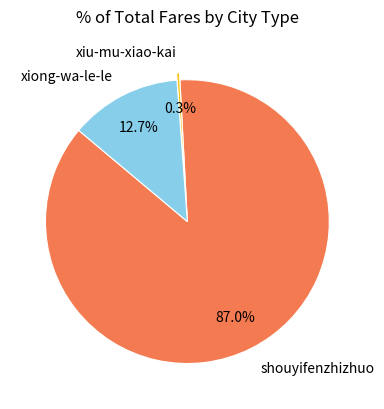

Do xiu-mu-xiao-kai and xiong-wa-le-le together represent more than half of the pie?

No